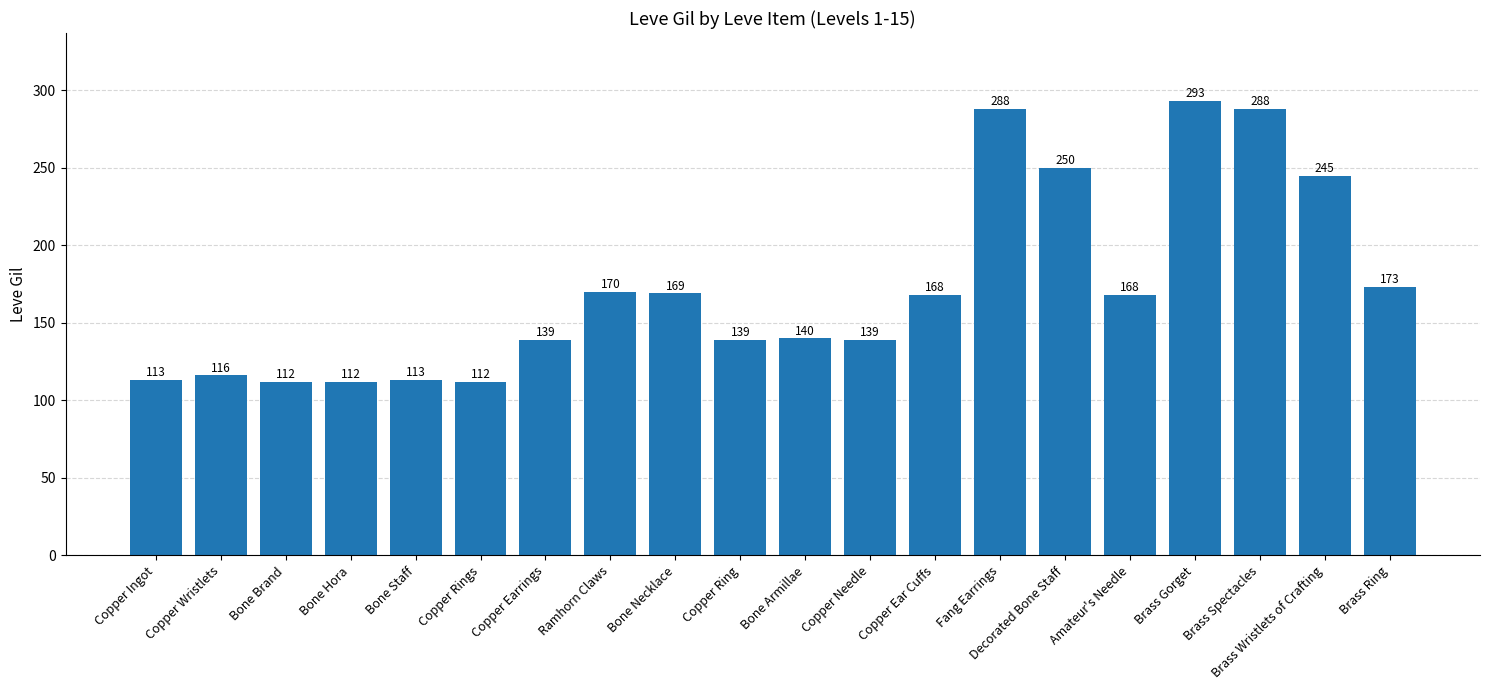

What is the average value?

172